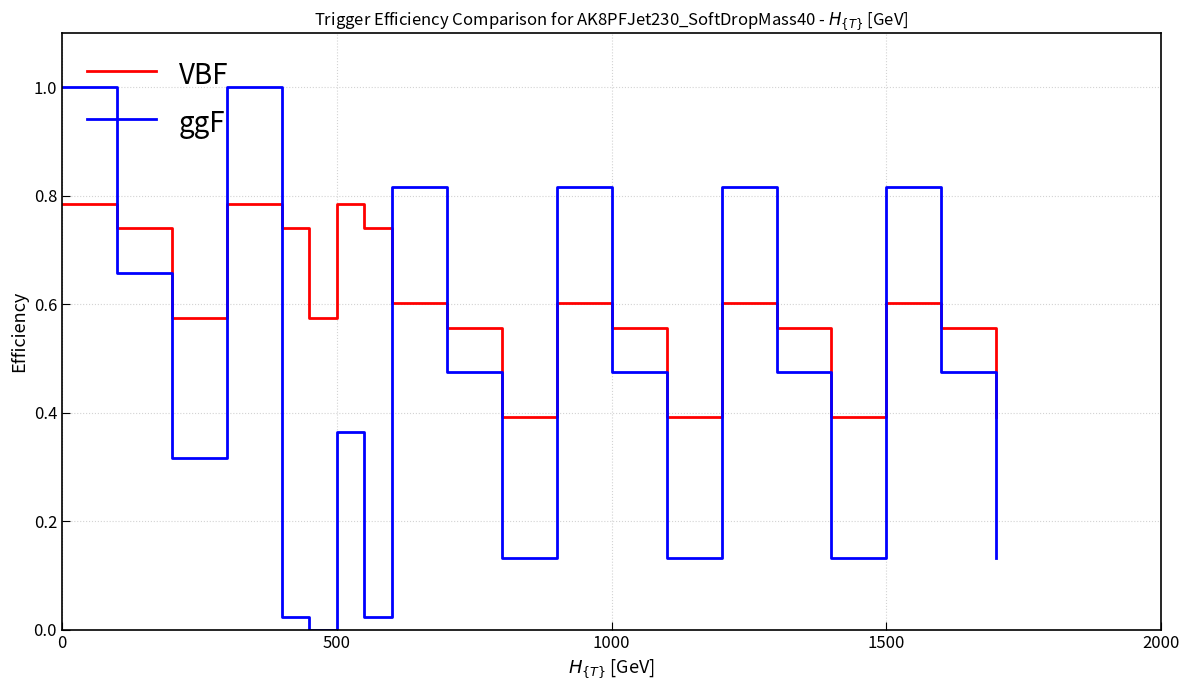

True or false: ggF has more than 2 points higher than both neighbors.

True